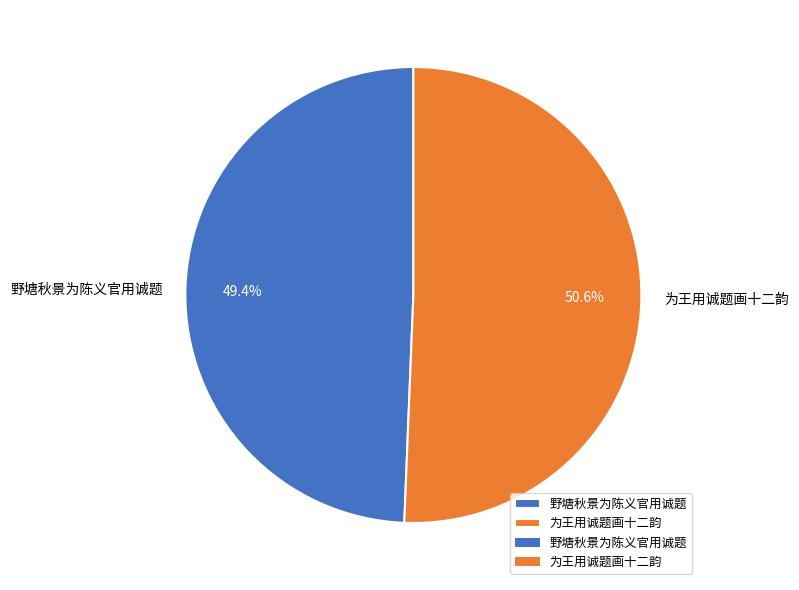

Does 野塘秋景为陈义官用诚题 represent more than half of the total?

No